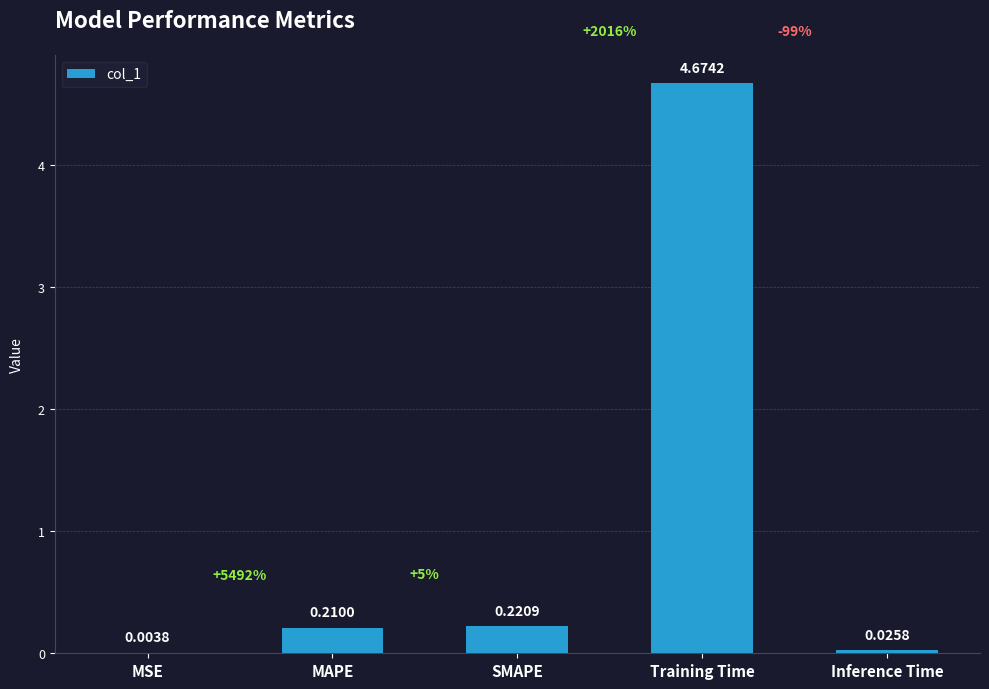

Are the bars horizontal?

No